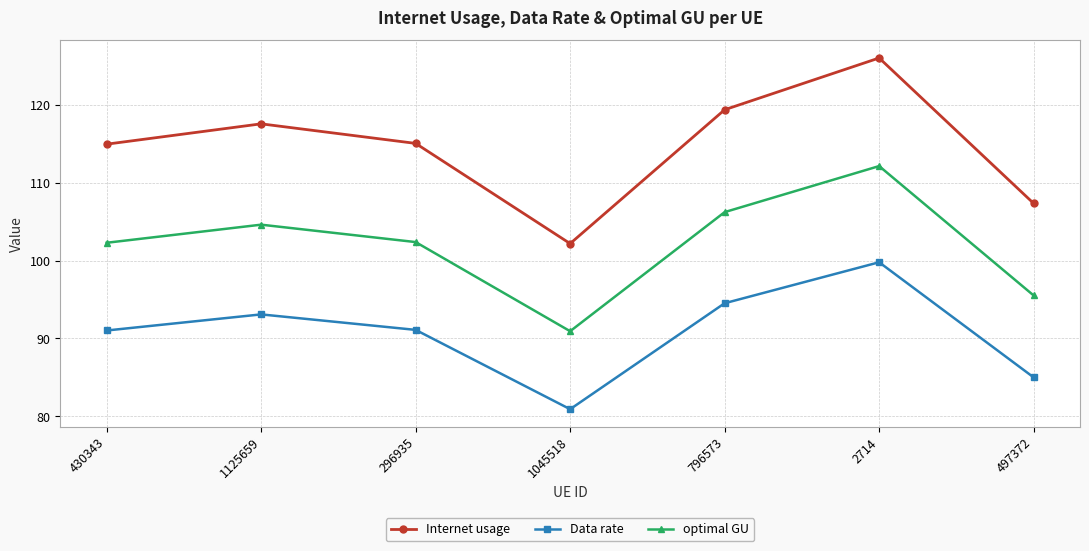

The optimal GU series shows 37.9 at 497372. True or false?

False